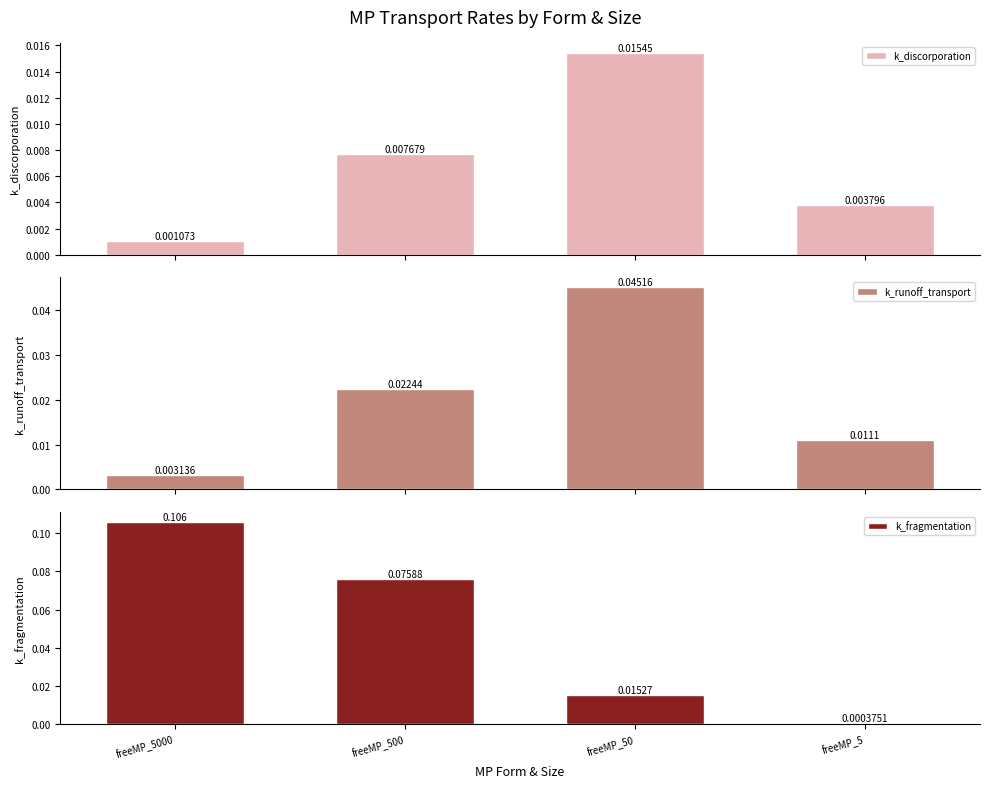

At which category does the chart reach its peak across all series?

freeMP_5000